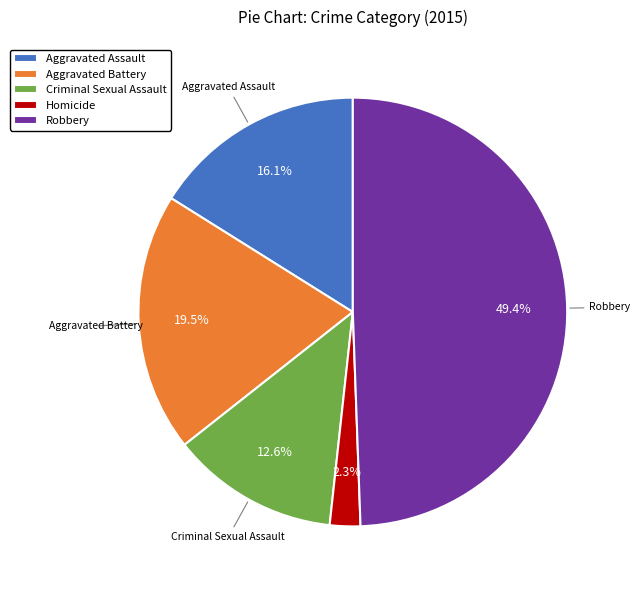

What is the ratio of the value at Aggravated Assault to the value at Criminal Sexual Assault?

1.3